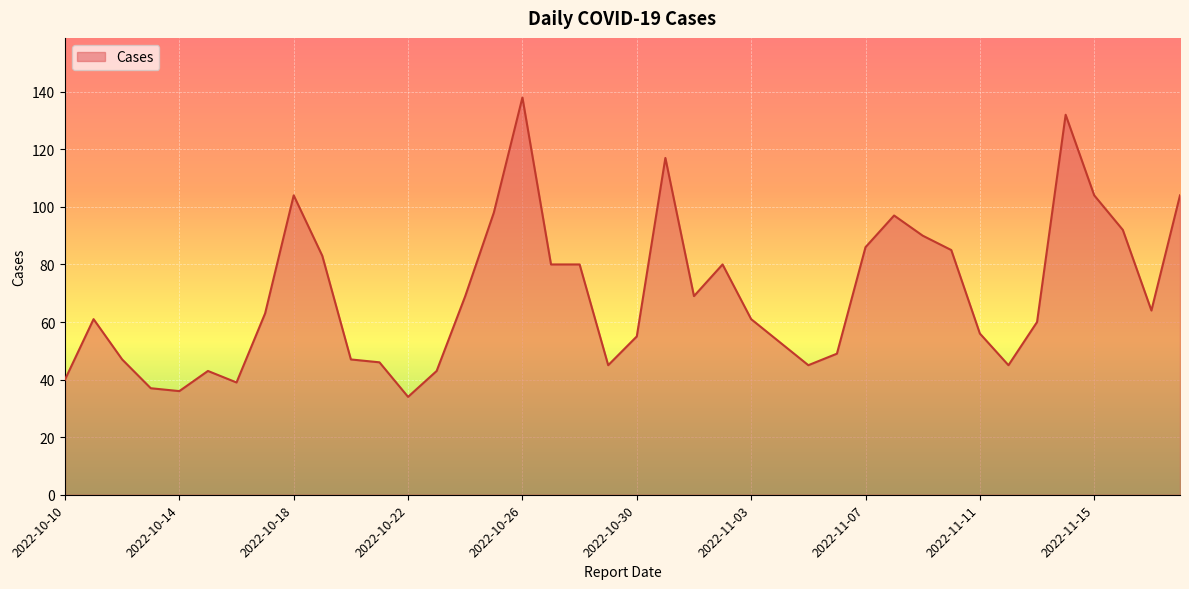

How many series are shown in this chart?

1